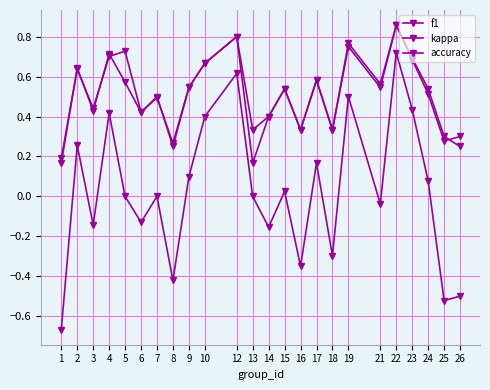

Count the number of categories in the chart.

24